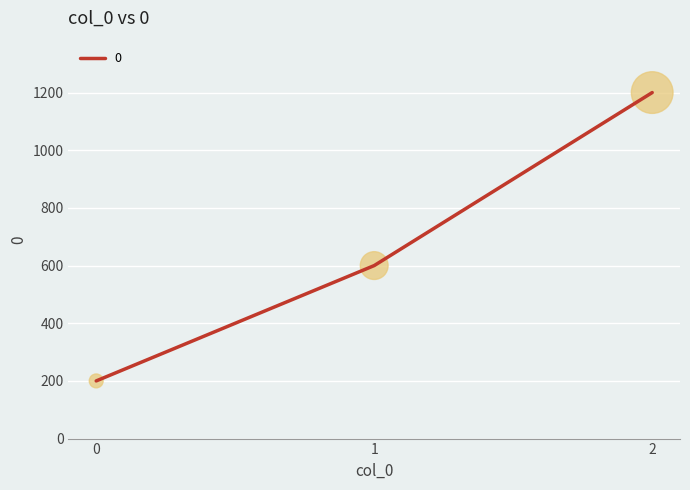

Between 2 and 0, which is larger?

2